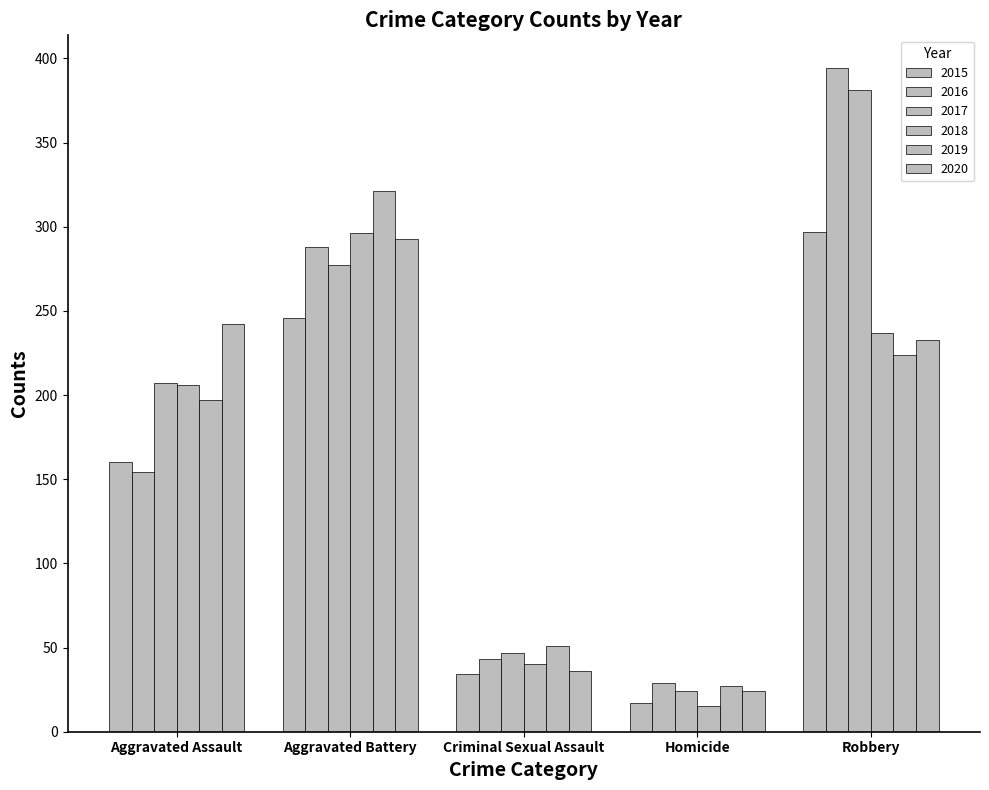

Count the number of categories in the chart.

5